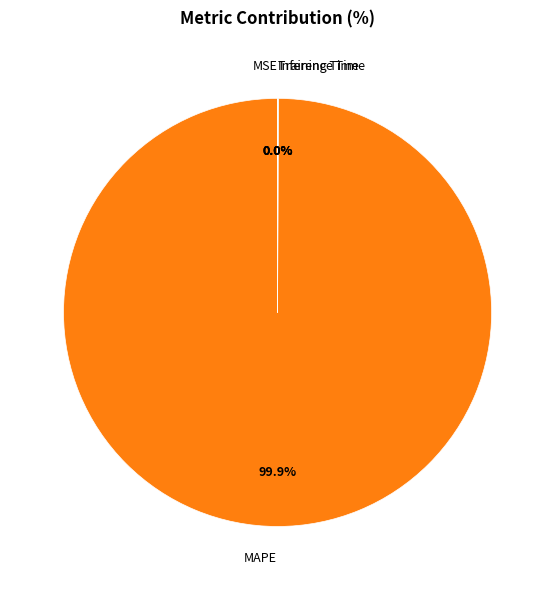

Does MAPE represent more than half of the total?

Yes